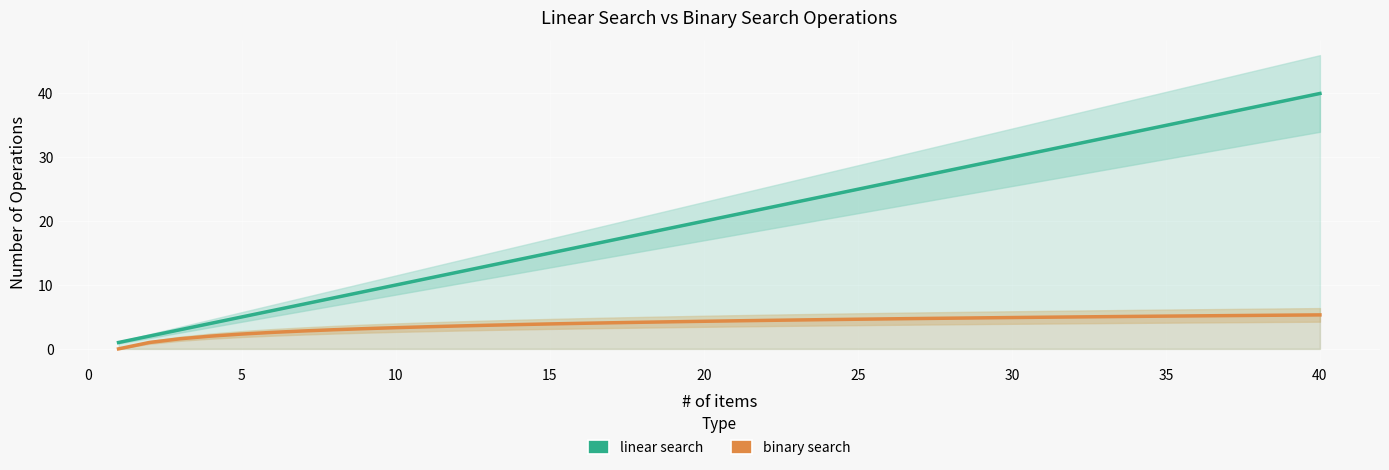

True or false: binary search and linear search cross at least once.

False